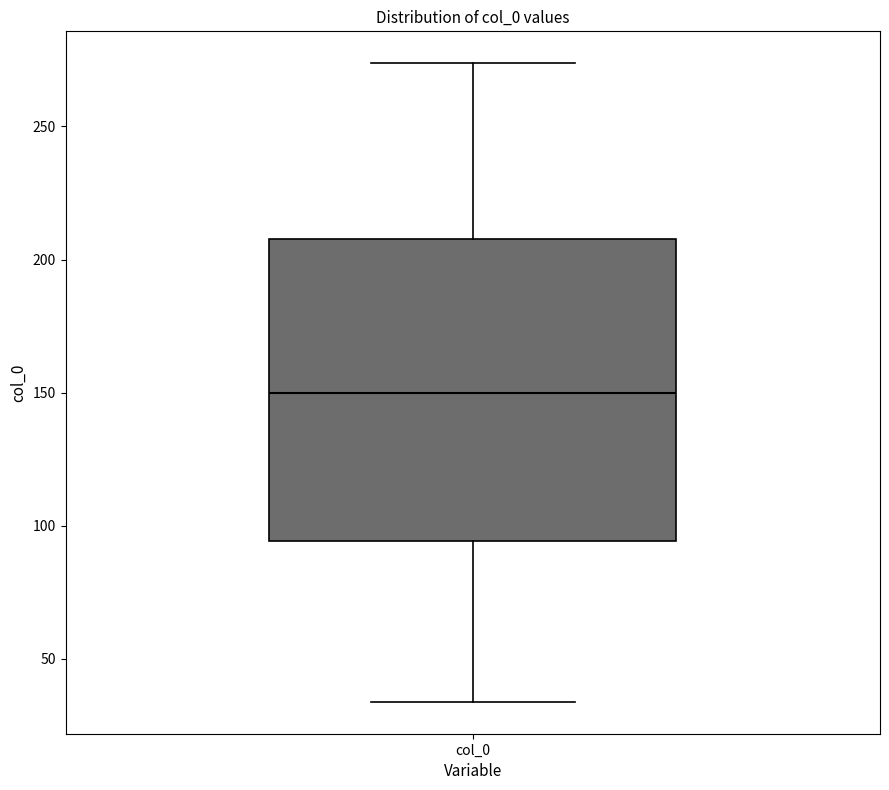

Read this box plot against the y-axis: the position of the median line, the range covered by the box, and the ends of both whiskers. The values are not printed on the chart, so give them approximately, as read against the axis.

median 150, box 95 to 210, whiskers 35 to 275